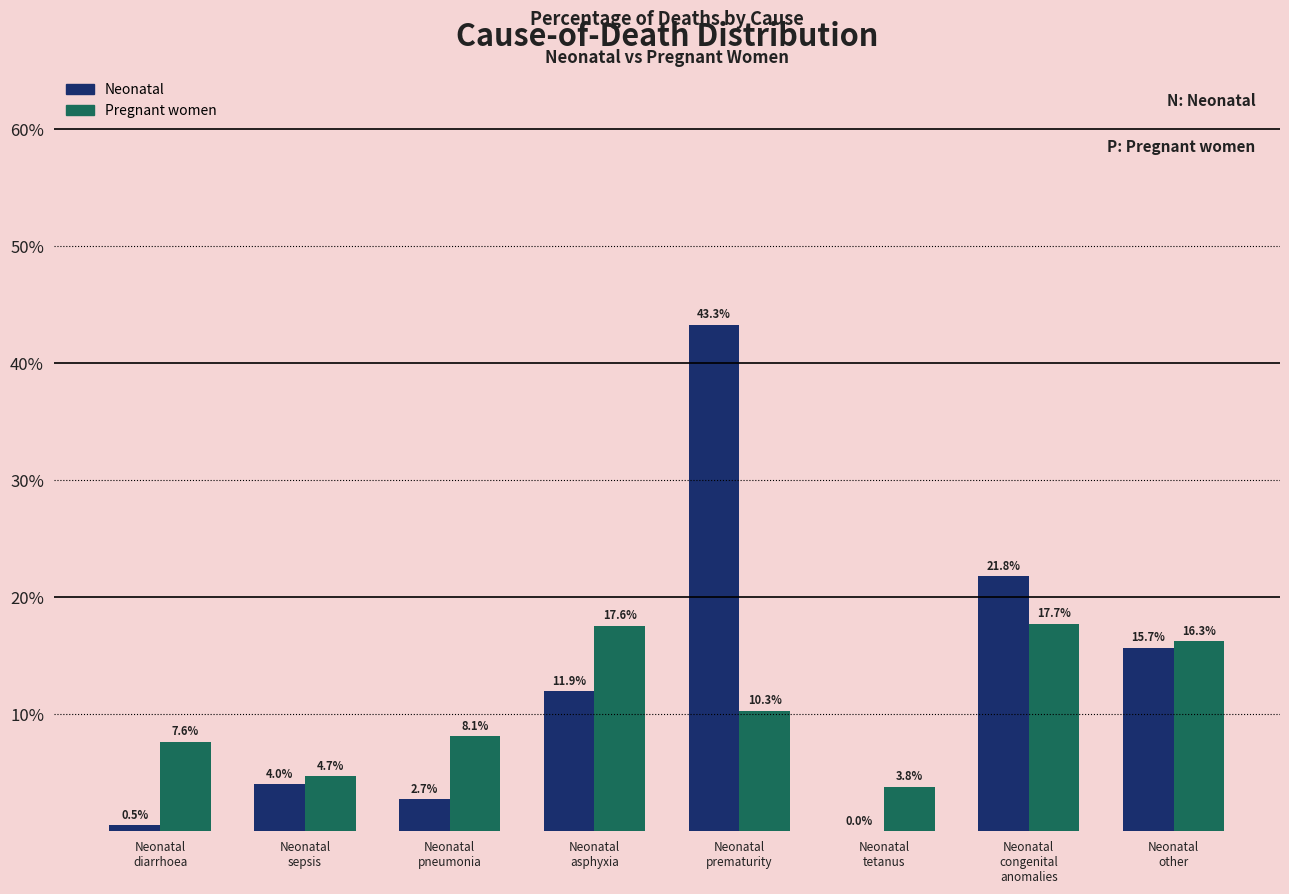

Are the bars horizontal?

No